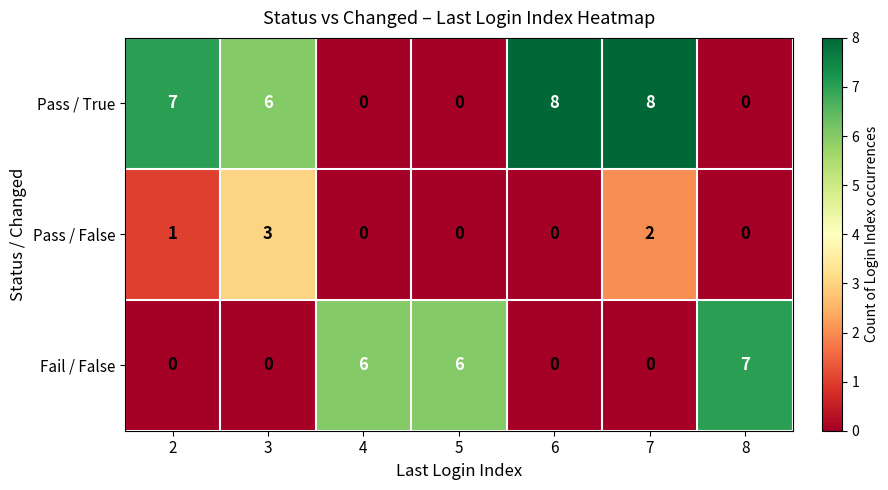

List the series in order of their peak value, lowest first.

Pass / False, Fail / False, Pass / True